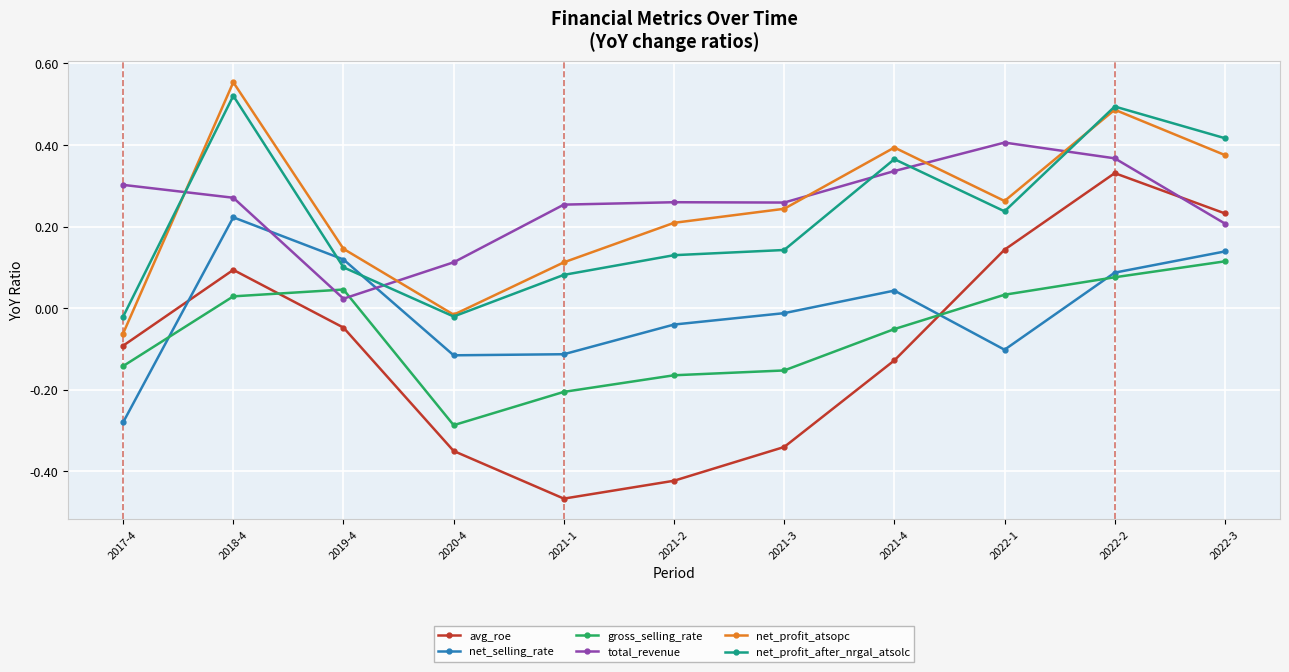

Rank the series at 2021-2 from highest to lowest value.

total_revenue, net_profit_atsopc, net_profit_after_nrgal_atsolc, net_selling_rate, gross_selling_rate, avg_roe